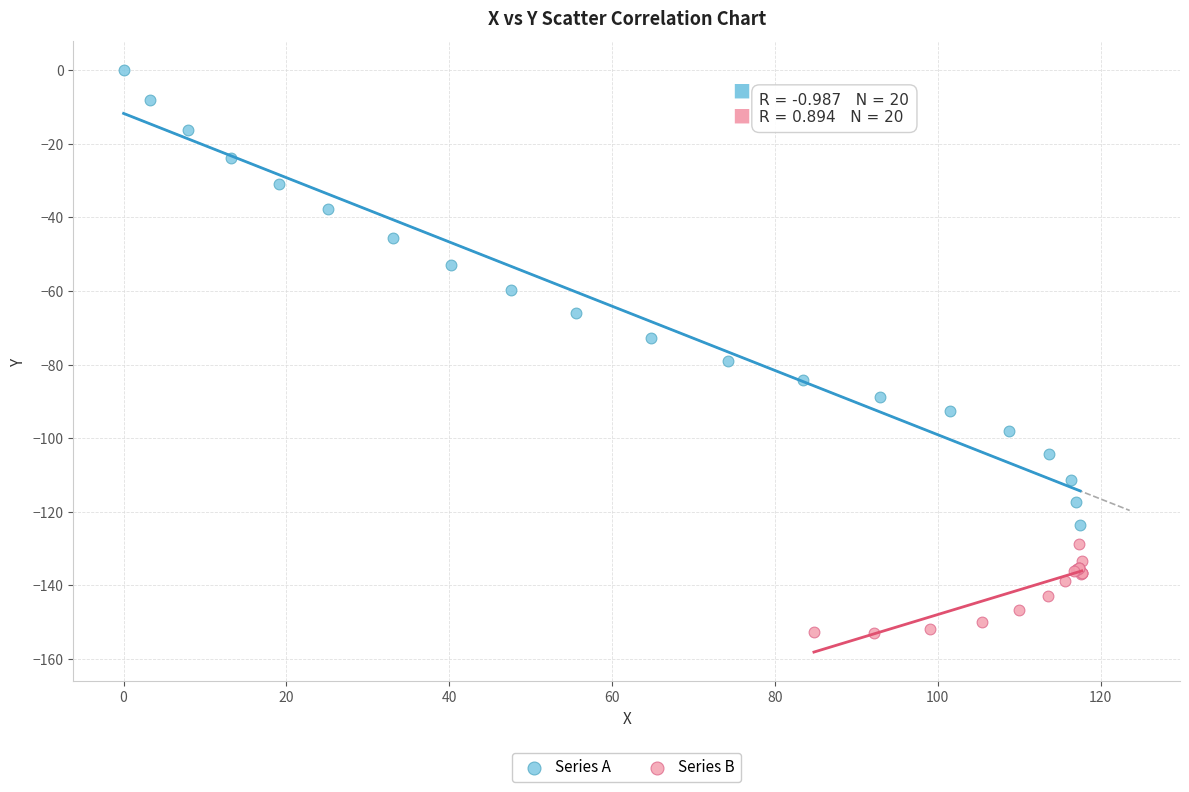

Which series has the largest Y range (max minus min)?

Series A